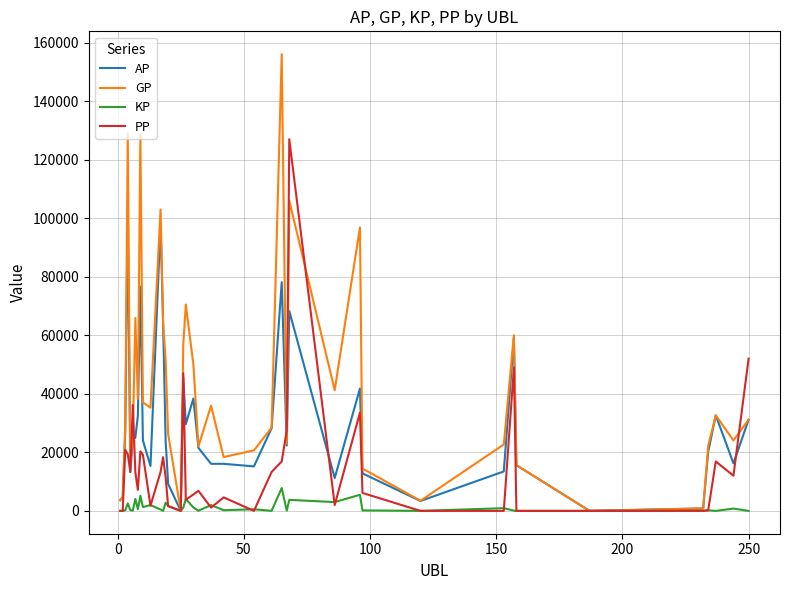

What is the average value of the KP series?

1319.5